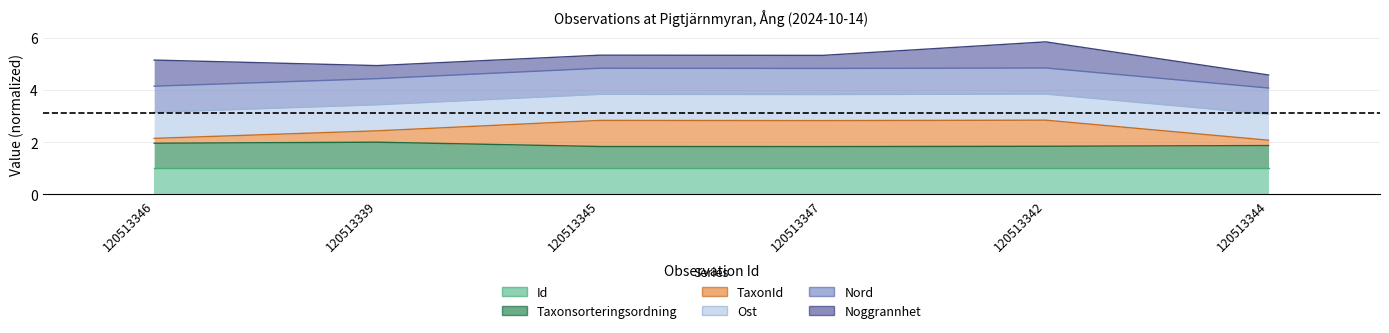

True or false: Id and TaxonId cross at least once.

False